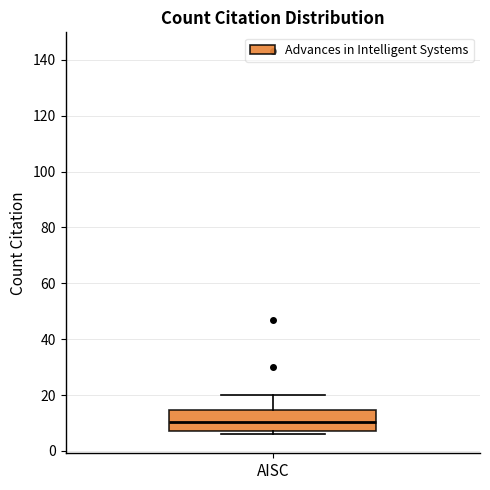

Where is the upper edge of the box for AISC on the y-axis? The values are not printed on the chart, so give them approximately, as read against the axis.

14